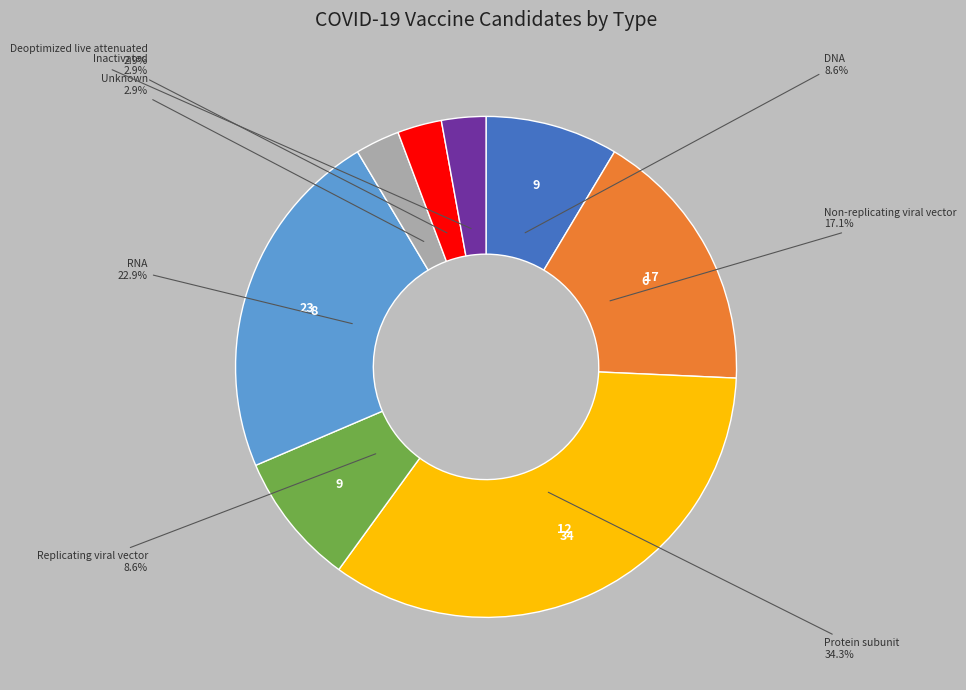

Is there a majority slice in this chart?

No